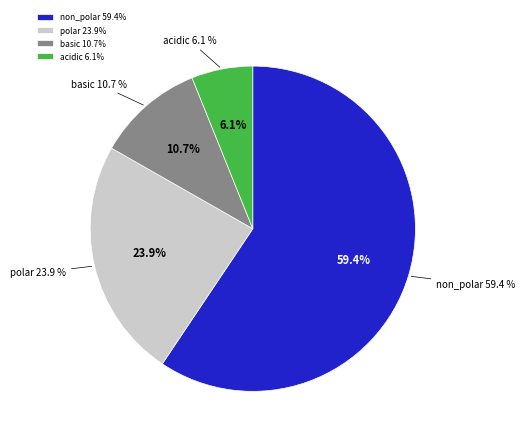

How many slices are in this pie chart?

4